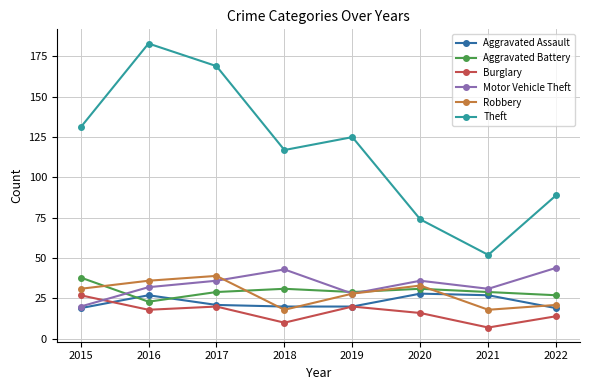

Reading left to right, extract all data points from this chart.

Aggravated Assault: 2015=19	2016=27	2017=21	2018=20	2019=20	2020=28	2021=27	2022=19
Aggravated Battery: 2015=38	2016=23	2017=29	2018=31	2019=29	2020=31	2021=29	2022=27
Burglary: 2015=27	2016=18	2017=20	2018=10	2019=20	2020=16	2021=7	2022=14
Motor Vehicle Theft: 2015=20	2016=32	2017=36	2018=43	2019=28	2020=36	2021=31	2022=44
Robbery: 2015=31	2016=36	2017=39	2018=18	2019=28	2020=33	2021=18	2022=21
Theft: 2015=131	2016=183	2017=169	2018=117	2019=125	2020=74	2021=52	2022=89